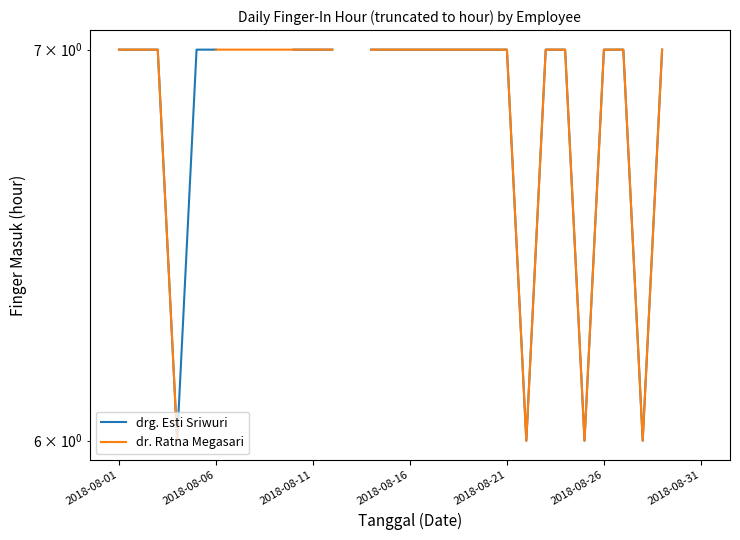

How many lines are shown in the chart?

2